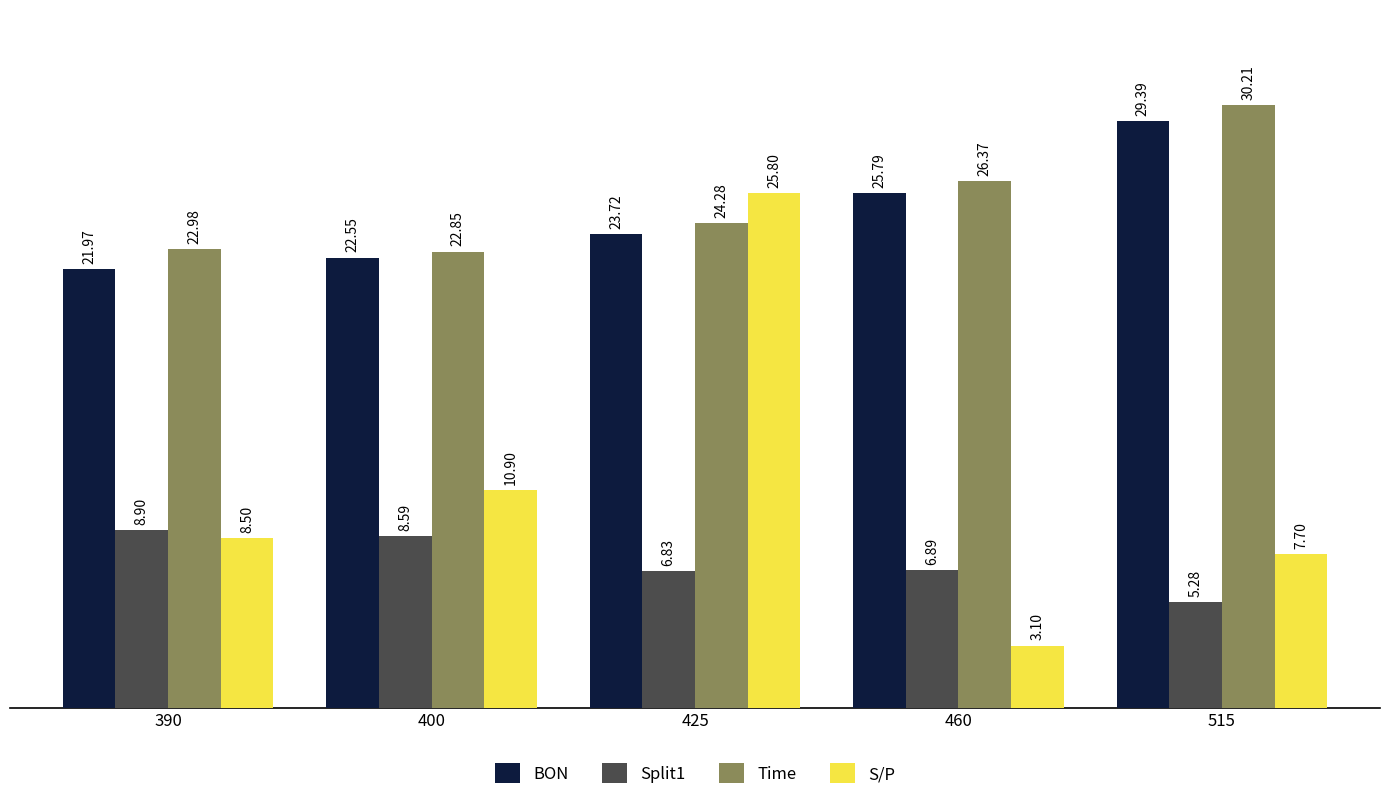

Which label corresponds to the smallest value in the chart?

460